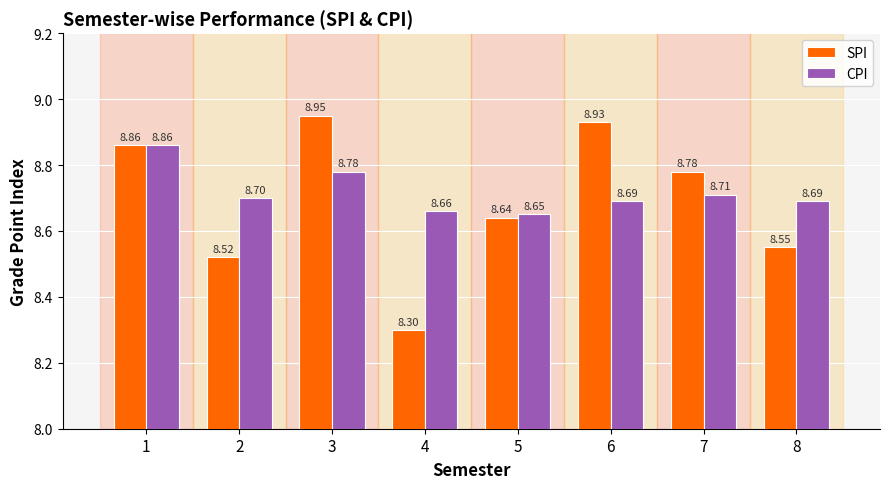

Rank the series by their average value, from lowest to highest.

SPI, CPI